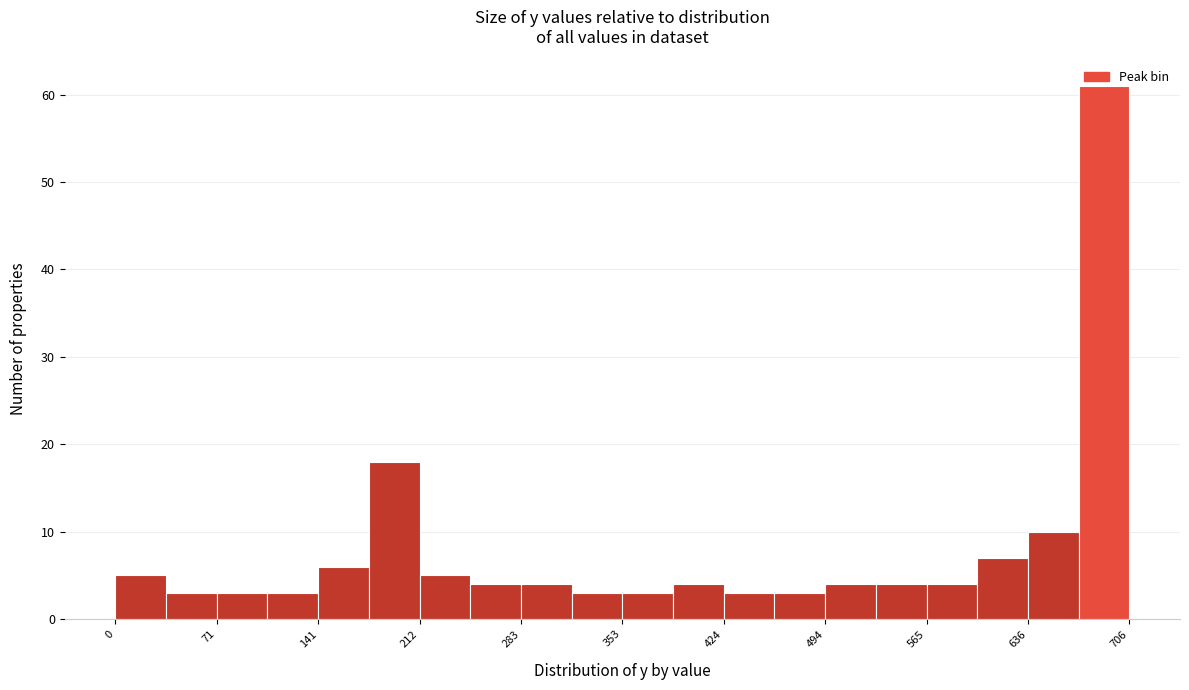

Read against the x-axis, roughly where is the centre of the tallest bar?

690